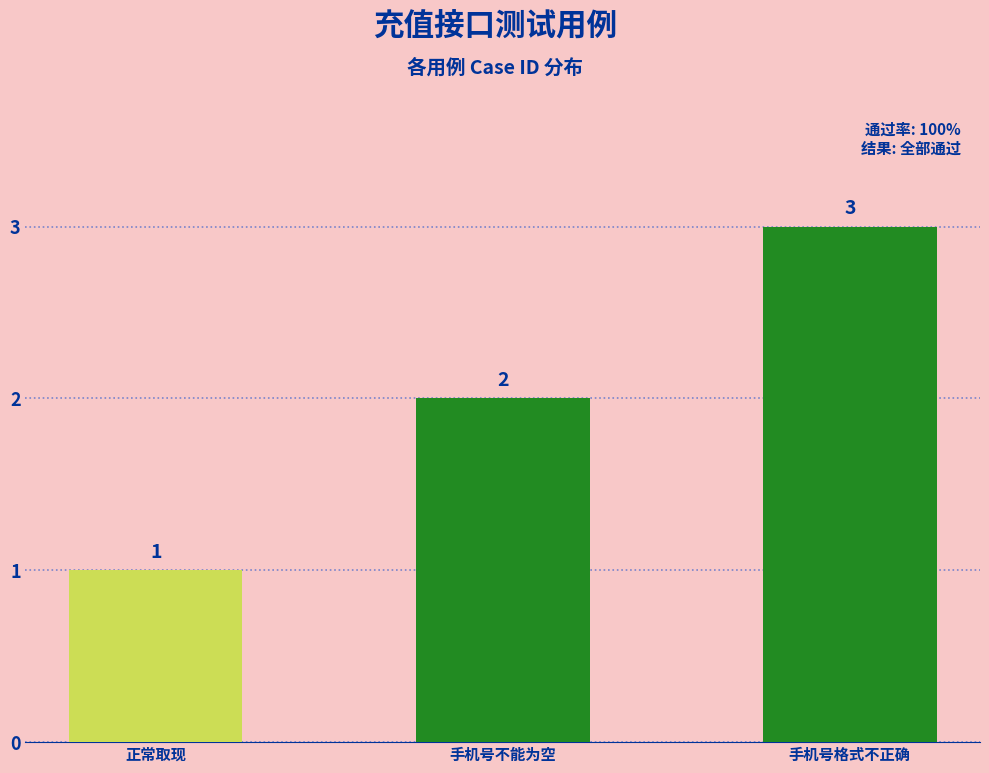

The chart shows a value of 3 at 手机号不能为空. True or false?

False